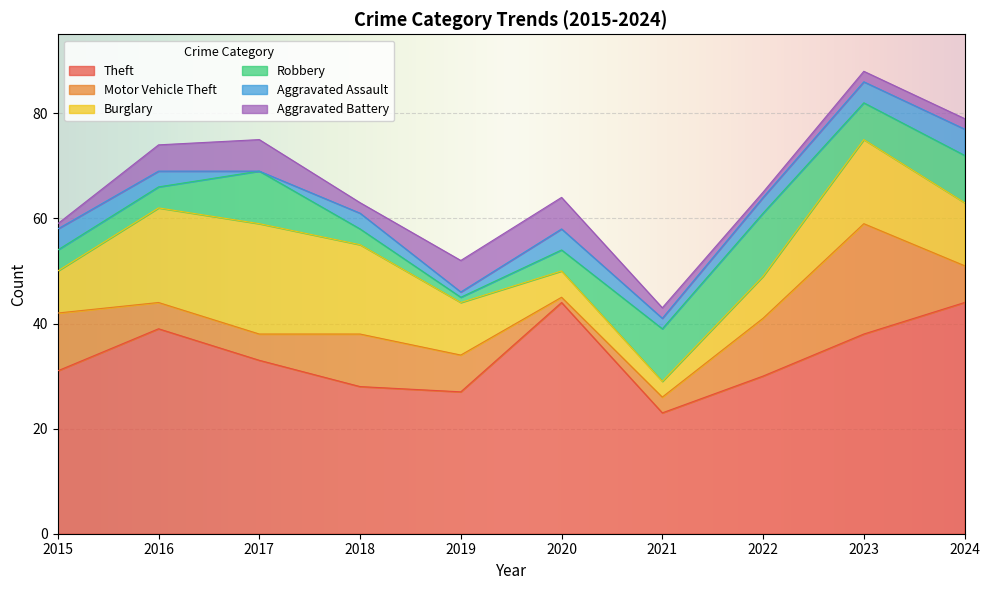

How many data points does each series have?

10